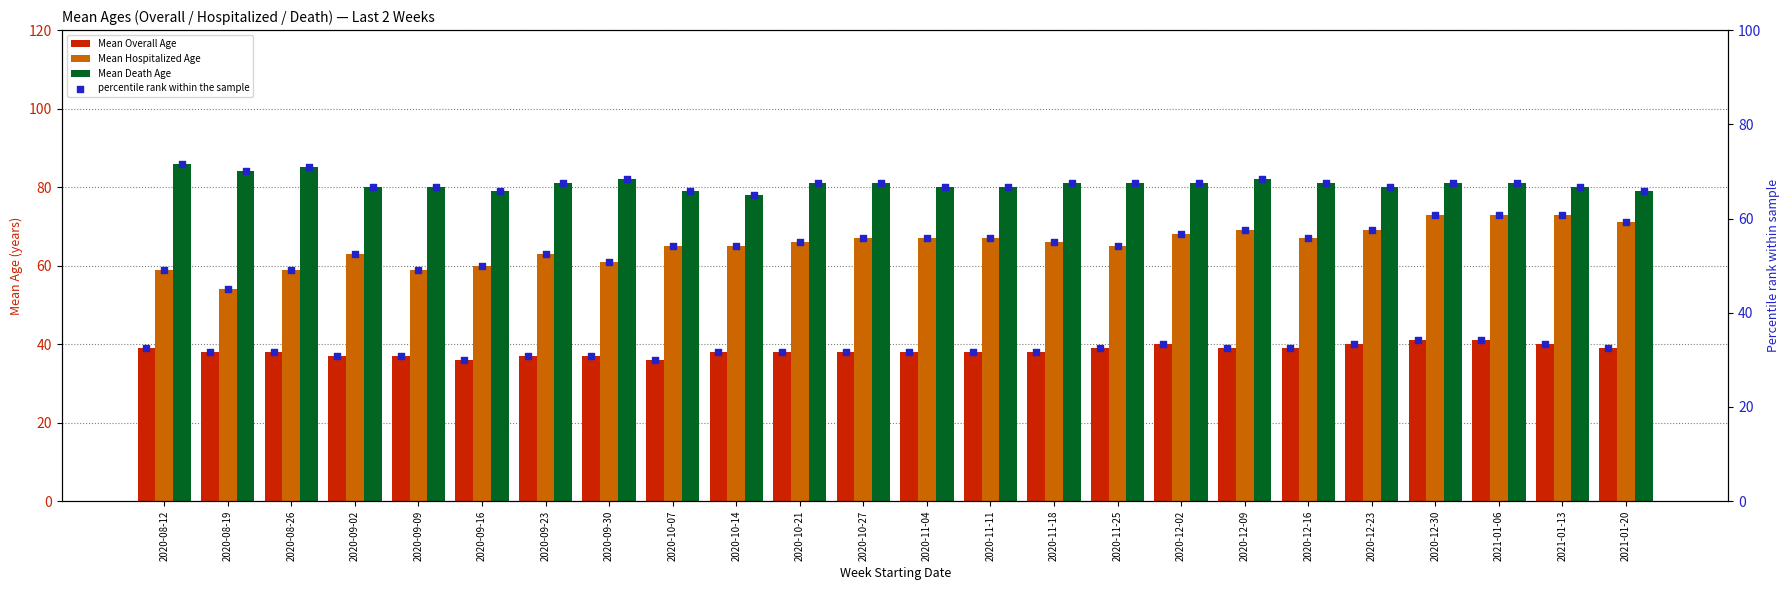

Which series has the widest spread of Y values?

Mean Hospitalized Age